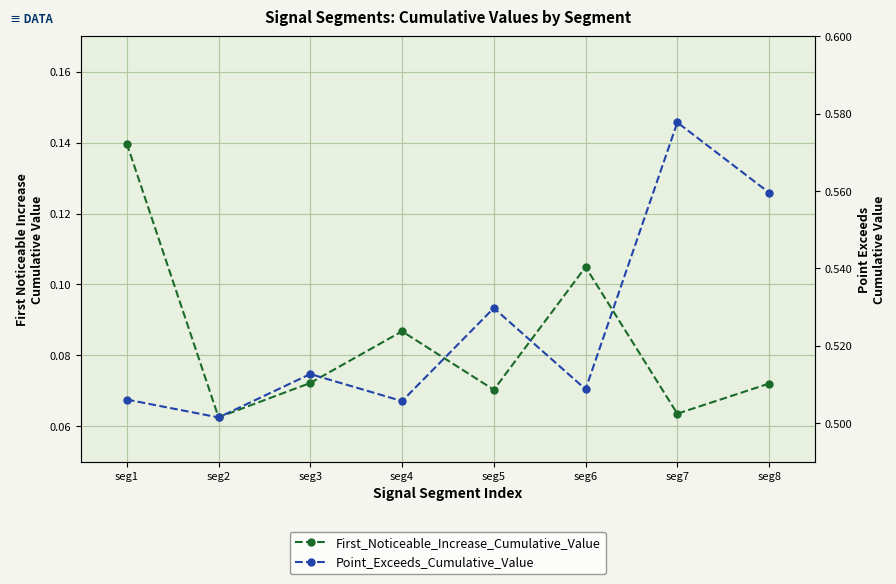

At which category is the sum across all series the highest?

seg1